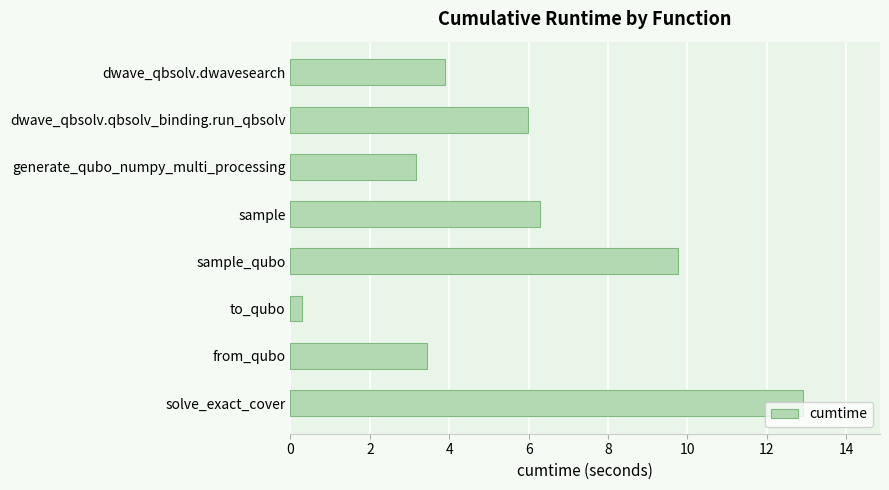

What is the difference between the second highest and second lowest values?

6.6